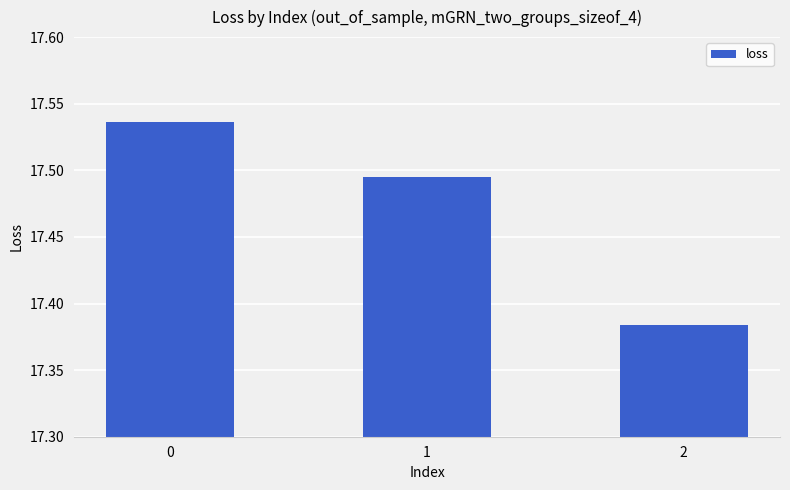

How many values are between 17 and 18?

3